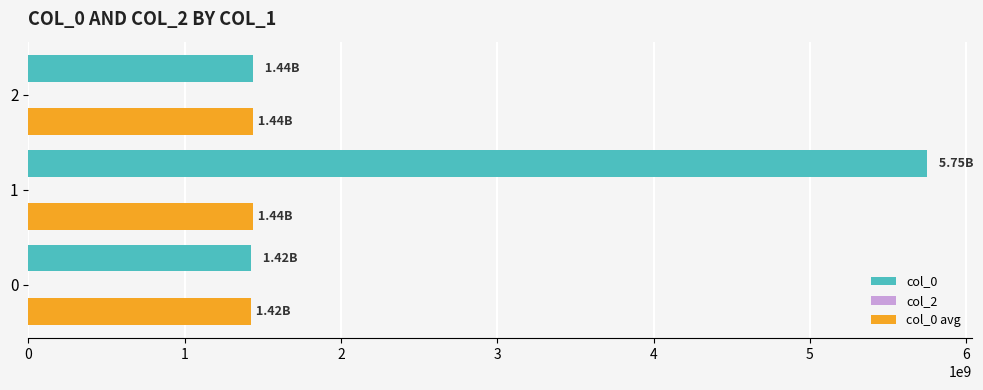

List the series in order of their peak value, lowest first.

col_0 avg, col_0